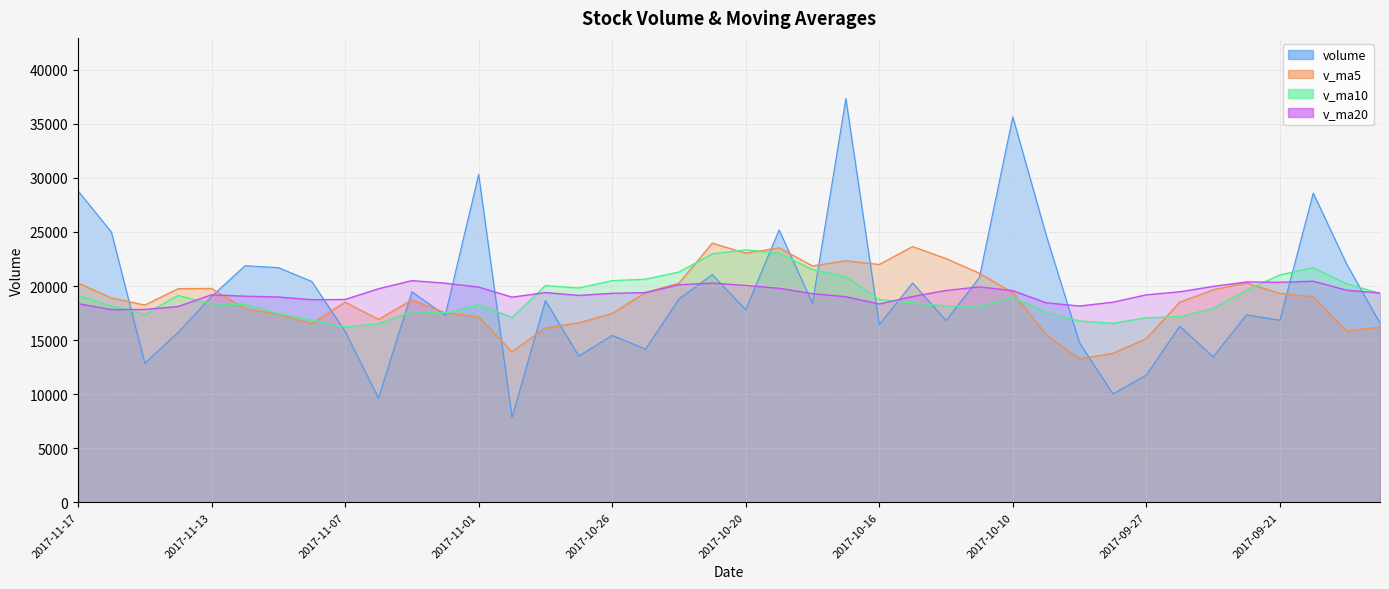

True or false: v_ma20 has a value of 18450.7 at 2017-10-09.

True